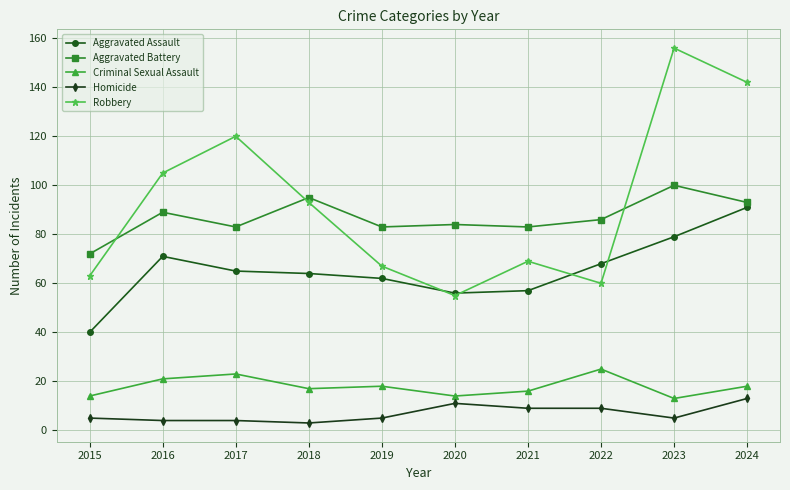

Rank the series at 2015 from lowest to highest value.

Homicide, Criminal Sexual Assault, Aggravated Assault, Robbery, Aggravated Battery